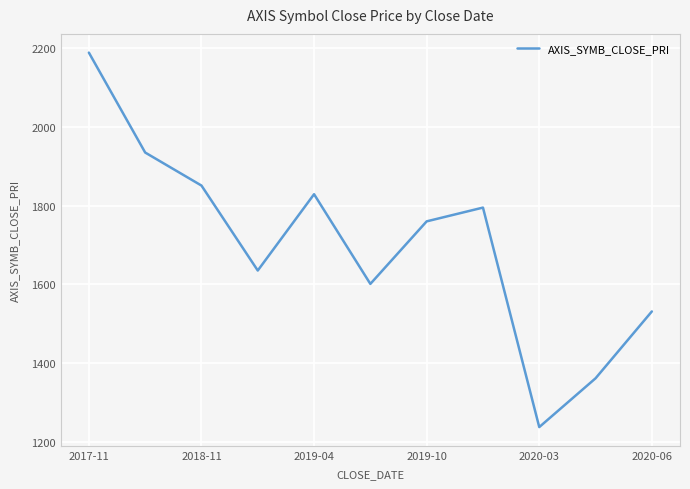

Reading left to right, transcribe all the data shown in this chart.

2189	1935	1851	1635	1829	1601	1760	1795	1237	1361	1531